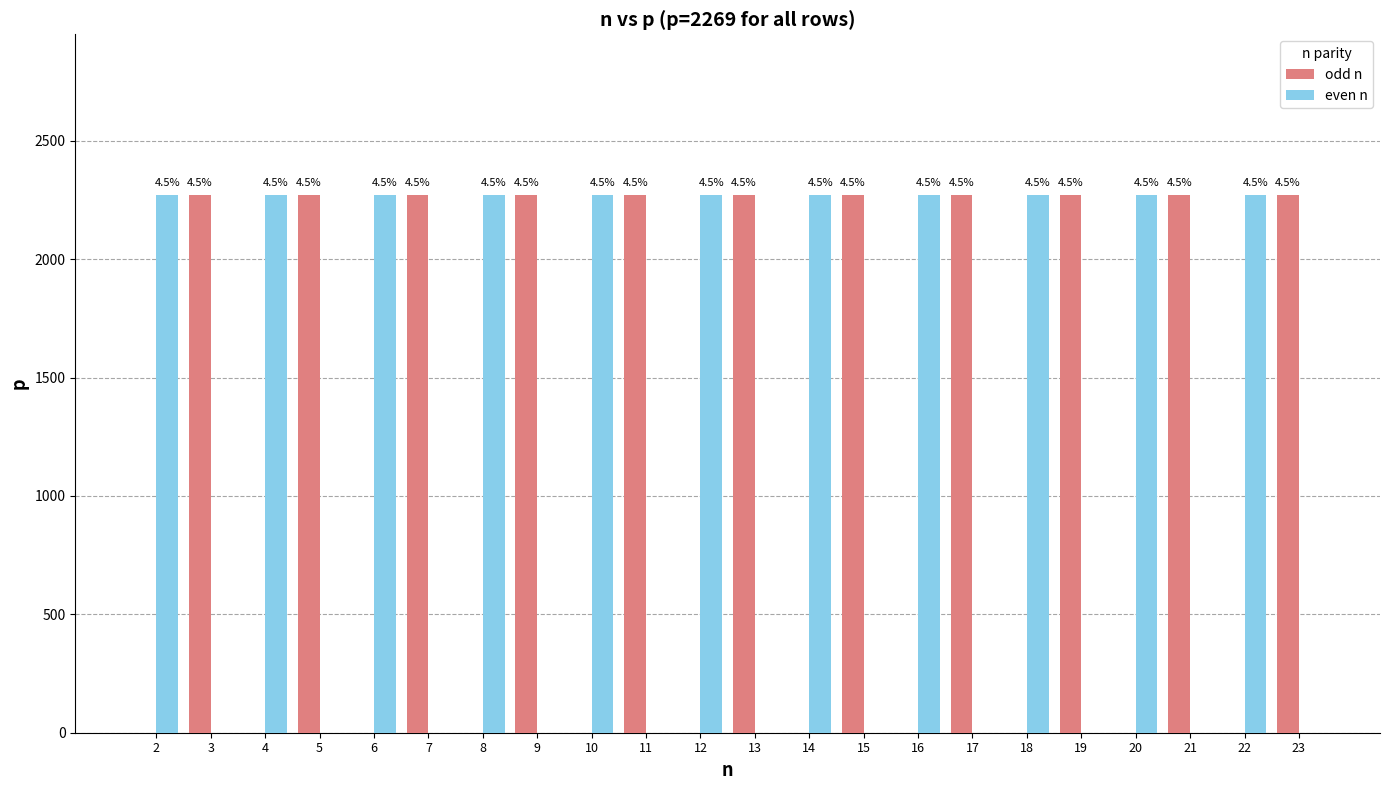

Reading left to right, extract all data points from this chart.

odd n: 0	2269	0	2269	0	2269	0	2269	0	2269	0	2269	0	2269	0	2269	0	2269	0	2269	0	2269
even n: 2269	0	2269	0	2269	0	2269	0	2269	0	2269	0	2269	0	2269	0	2269	0	2269	0	2269	0